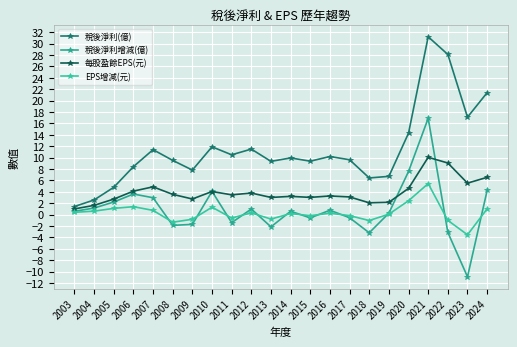

At which label does 稅後淨利增減(億) reach its minimum?

2023